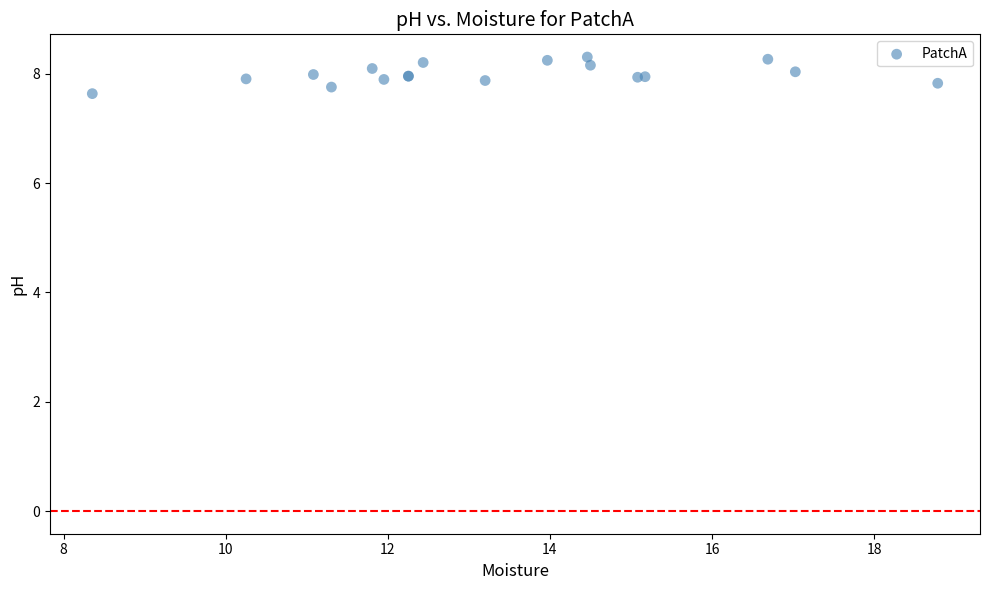

What Y value in the scatter plot is closest to 7?

7.6